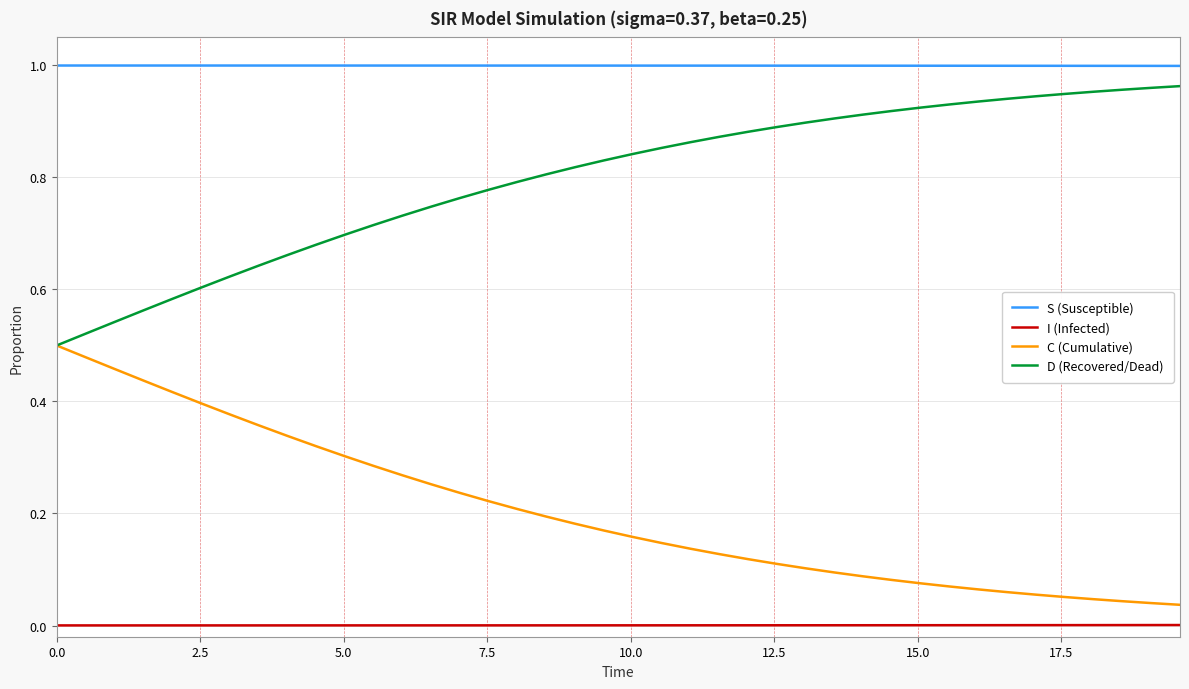

Rank the series by their average value, from lowest to highest.

I (Infected), C (Cumulative), D (Recovered/Dead), S (Susceptible)